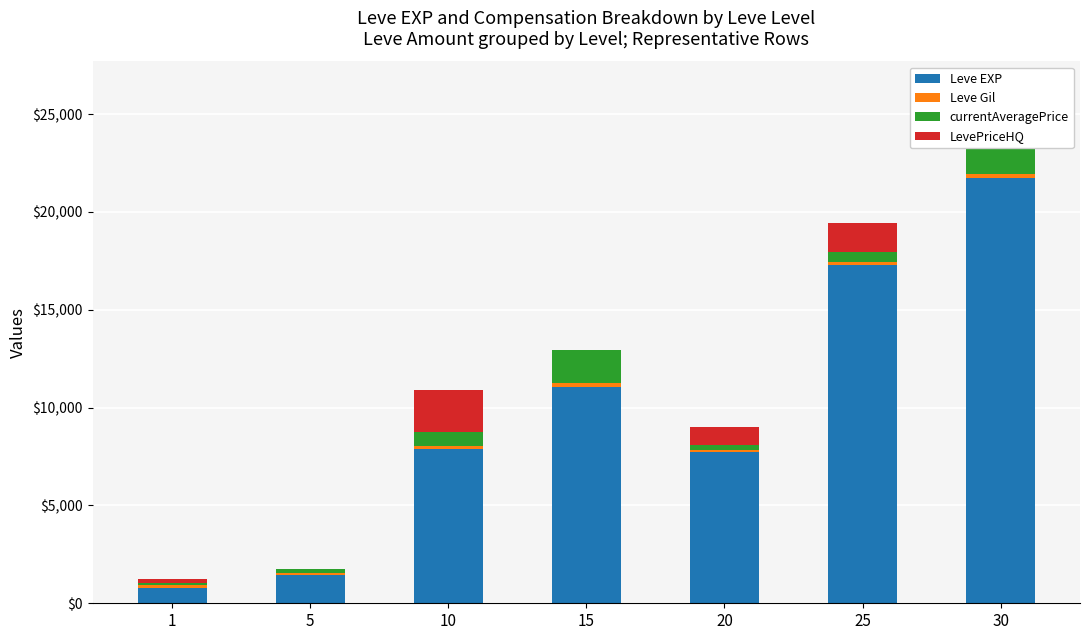

Reading left to right, what are all the values shown in this chart?

Leve EXP: 1=800.0	5=1420.0	10=7880.0	15=11040.0	20=7710.0	25=17310.0	30=21740.0
Leve Gil: 1=113.0	5=140.0	10=168.0	15=230.0	20=101.0	25=126.0	30=175.0
currentAveragePrice: 1=117.9	5=166.4	10=718.5	15=1700.0	20=300.0	25=500.0	30=1602.3
LevePriceHQ: 1=234.0	5=0.0	10=2128.4	15=0.0	20=900.0	25=1500.0	30=2855.3